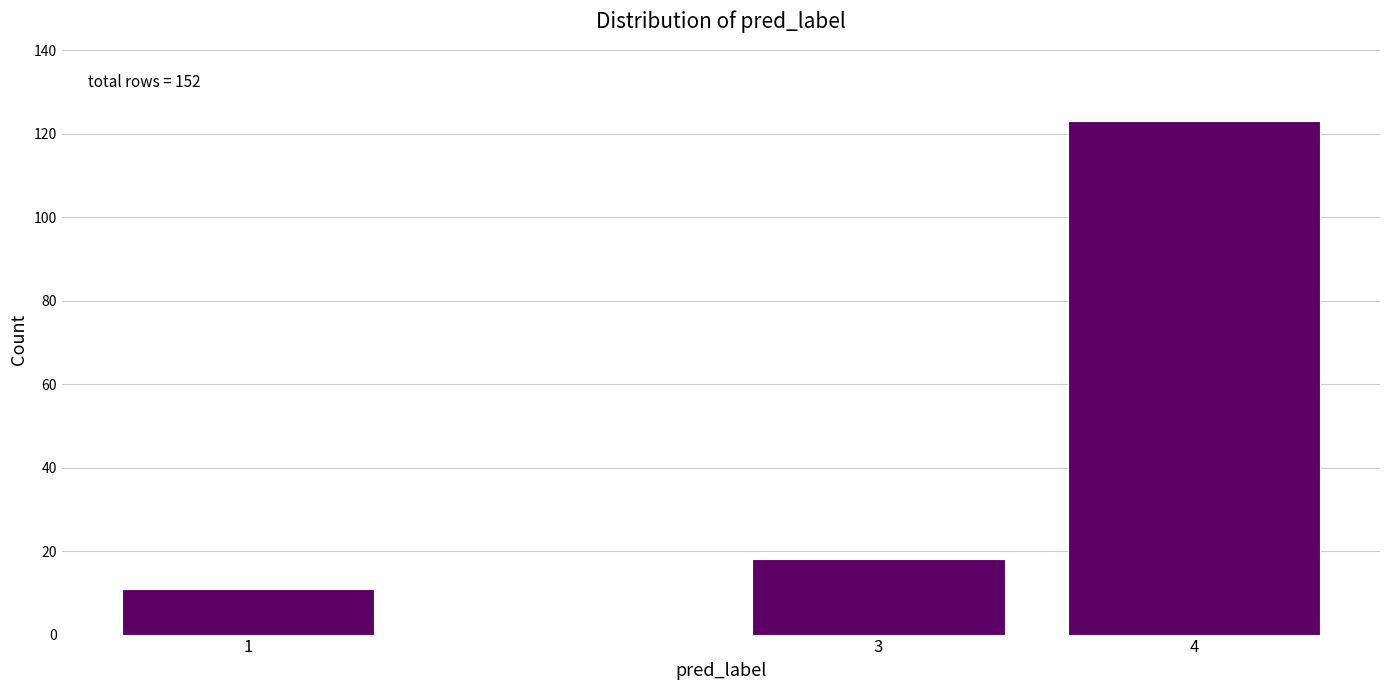

Reading left to right, what are all the values shown in this chart?

1=11	3=18	4=123